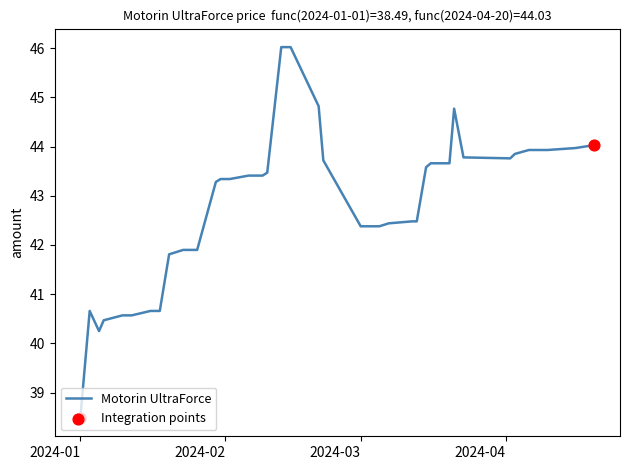

What is the minimum value shown in the chart?

38.5